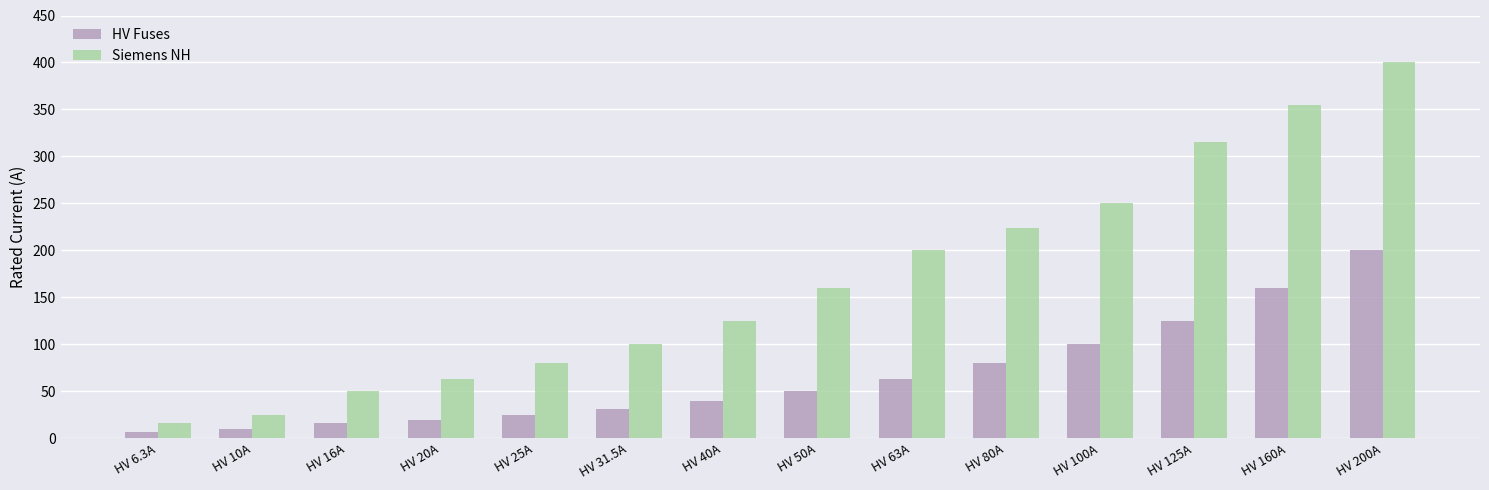

What position from the right is HV 10A?

13